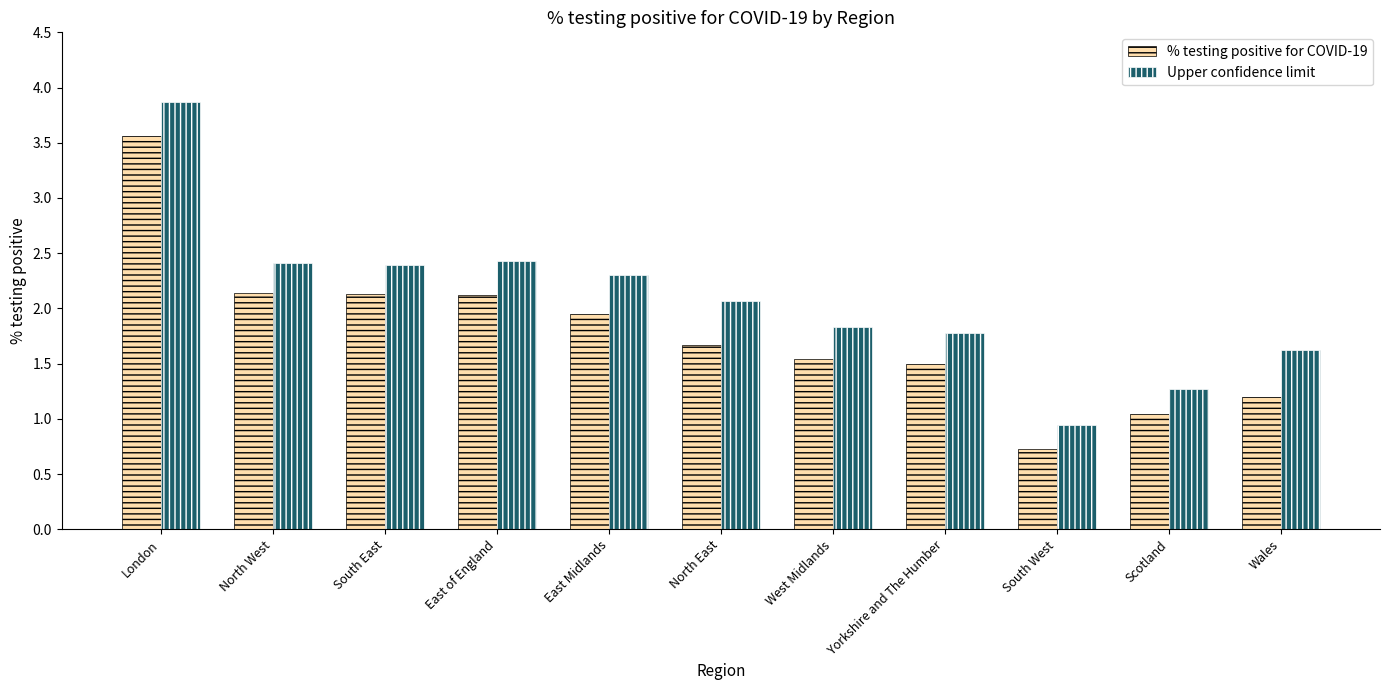

Which series has the largest total across all categories?

Upper confidence limit